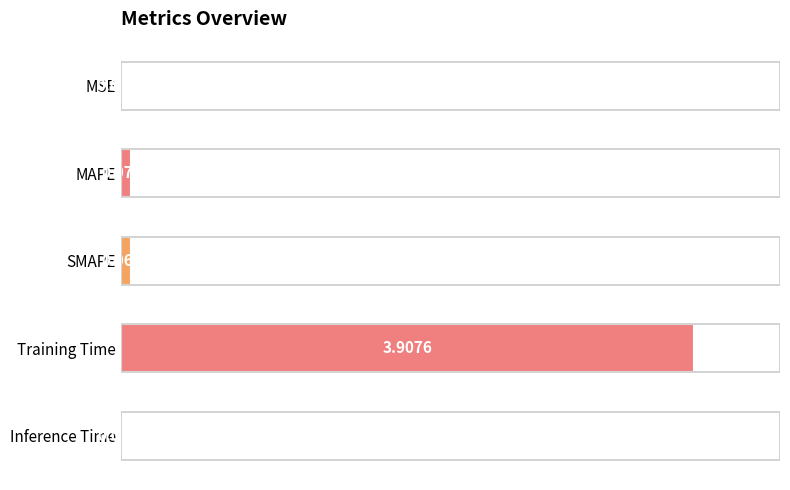

Which has a higher value, Training Time or Inference Time?

Training Time